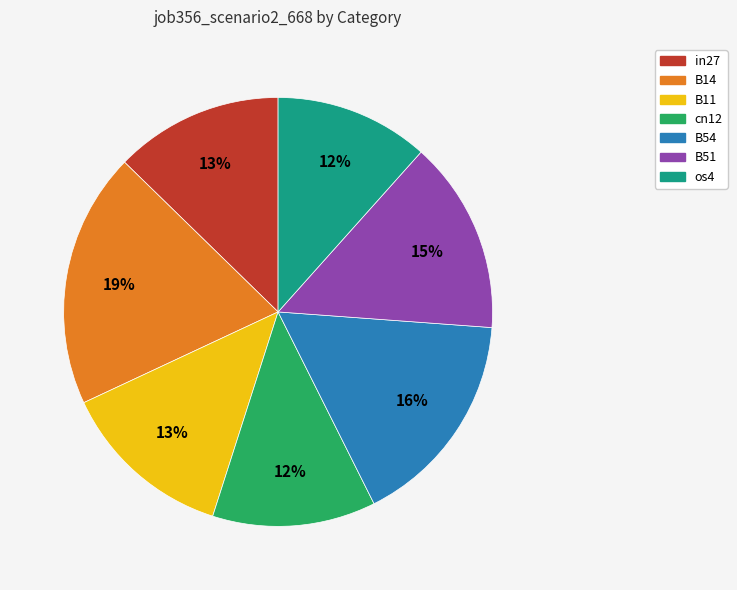

Is the sum of B54 and os4 greater than half?

No